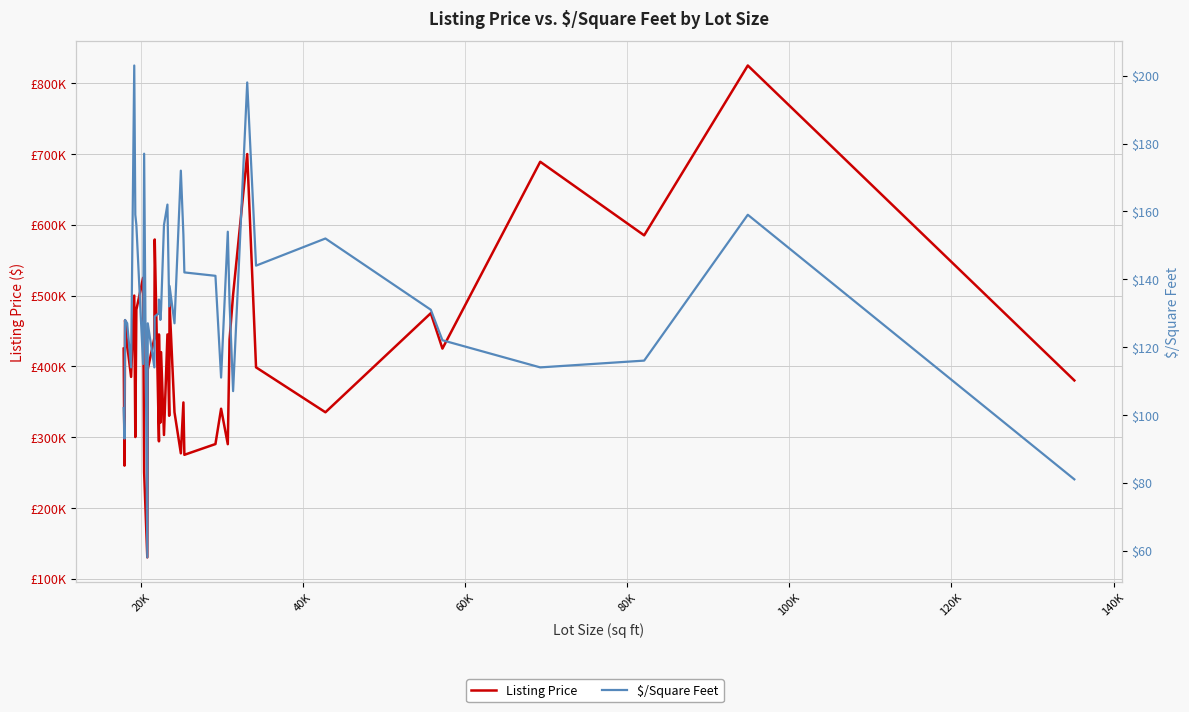

How many lines are shown in the chart?

2